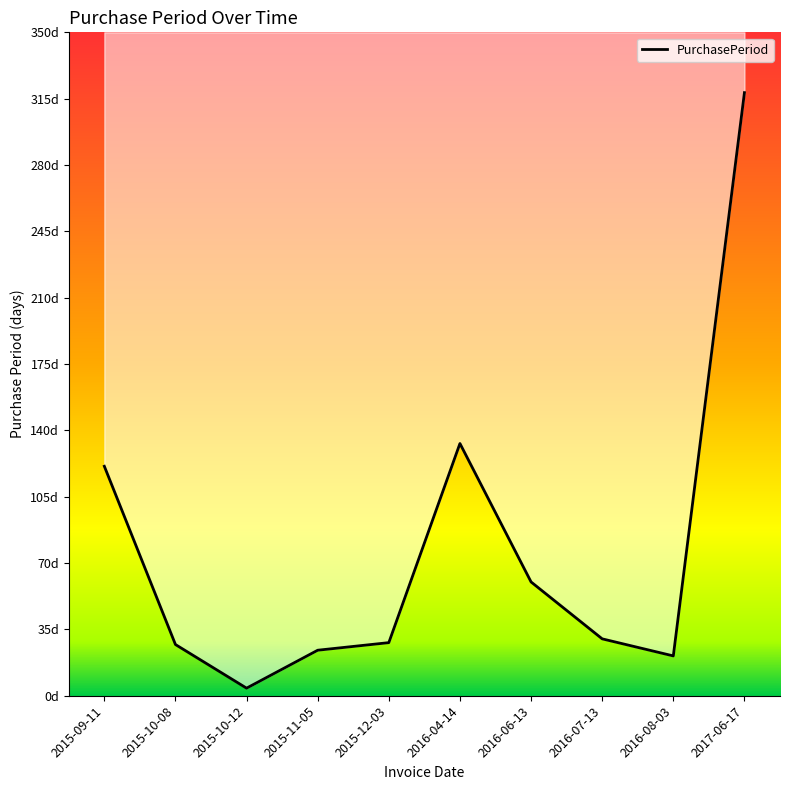

What is the ratio of the value at 2015-11-05 to the value at 2016-04-14?

0.2